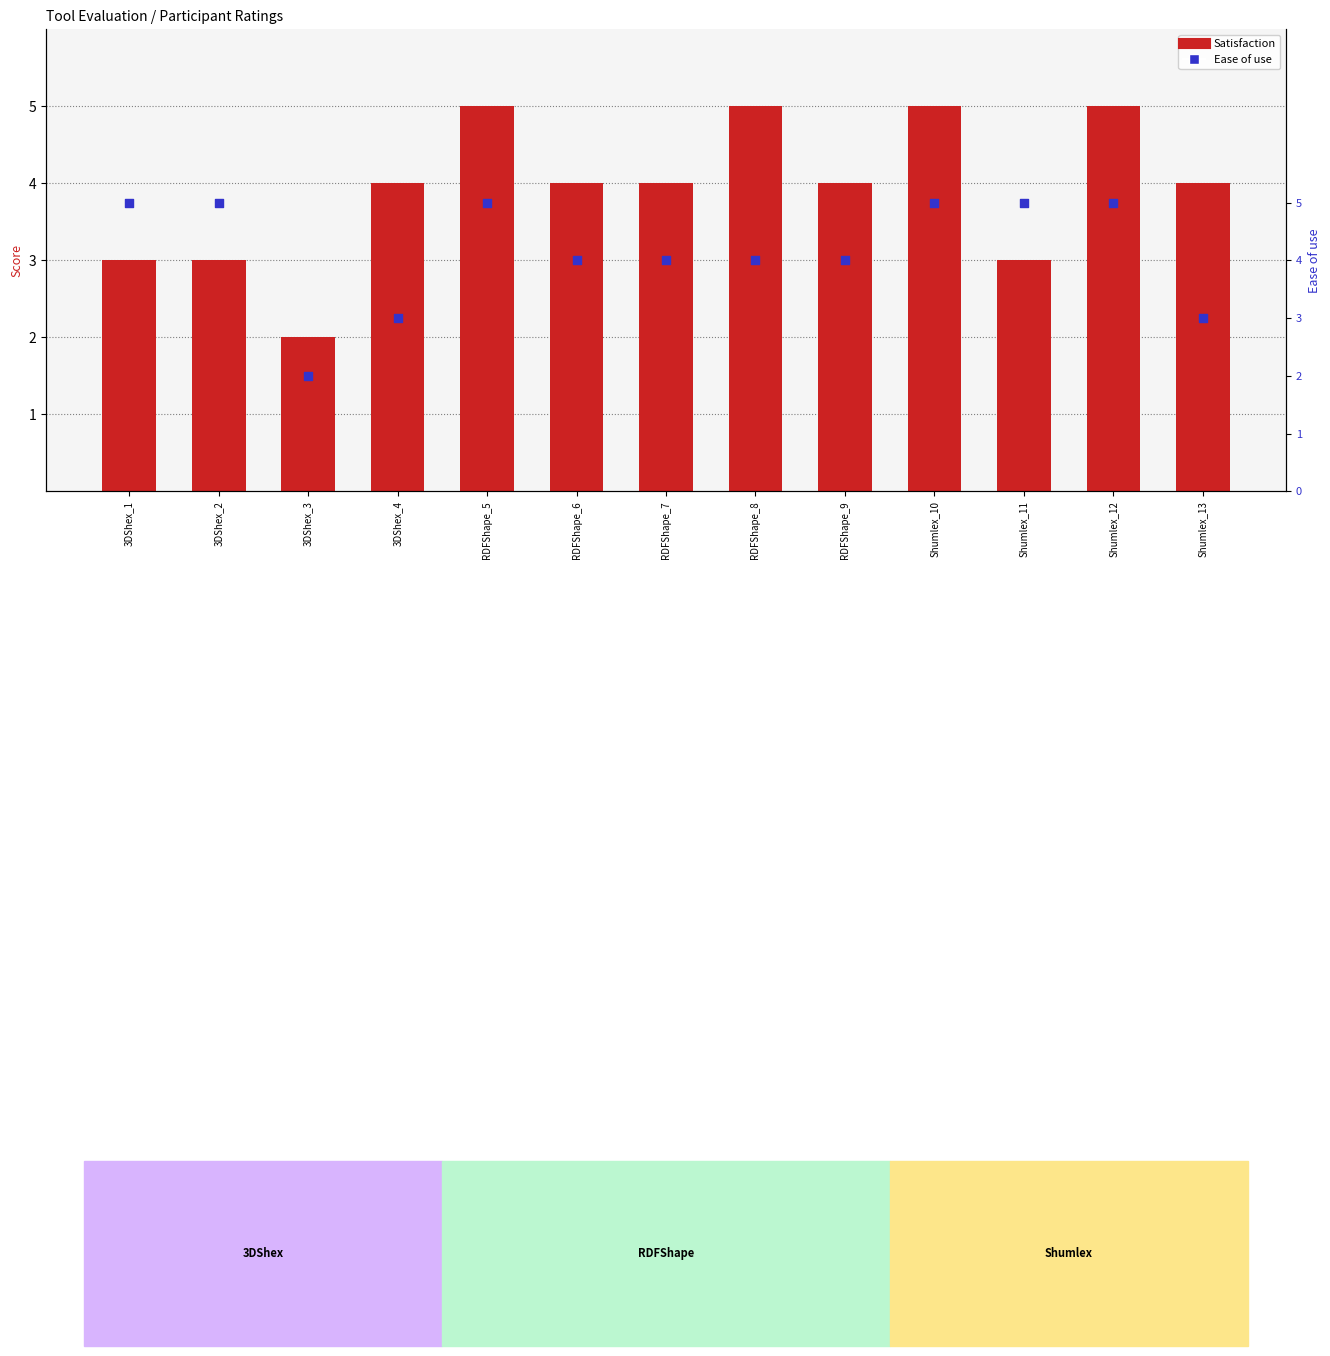

What are all the series names shown in the legend?

Satisfaction, Ease of use